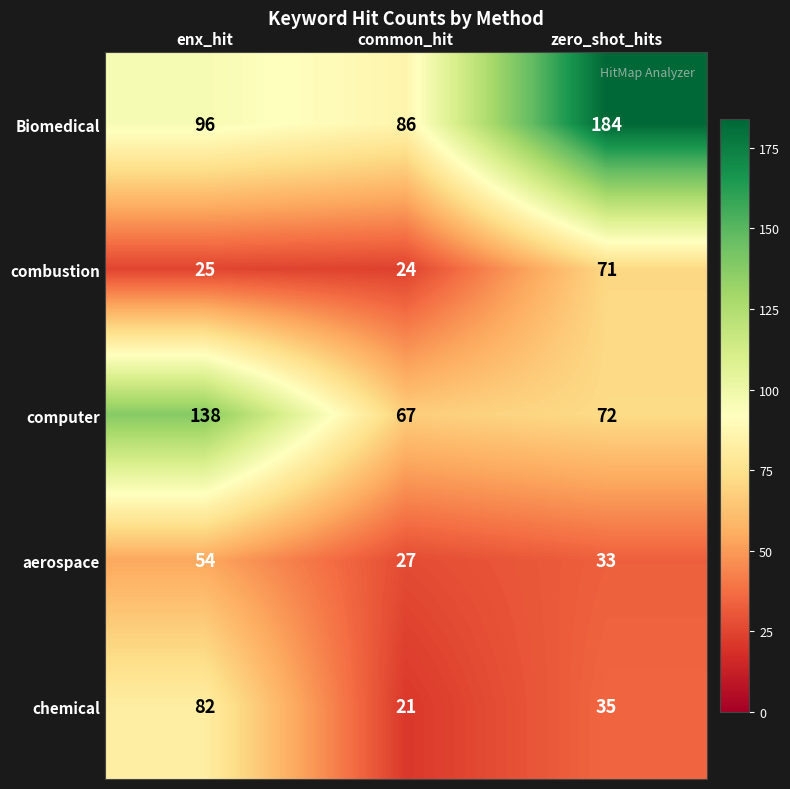

Between enx_hit and zero_shot_hits, which series saw the biggest shift?

Biomedical